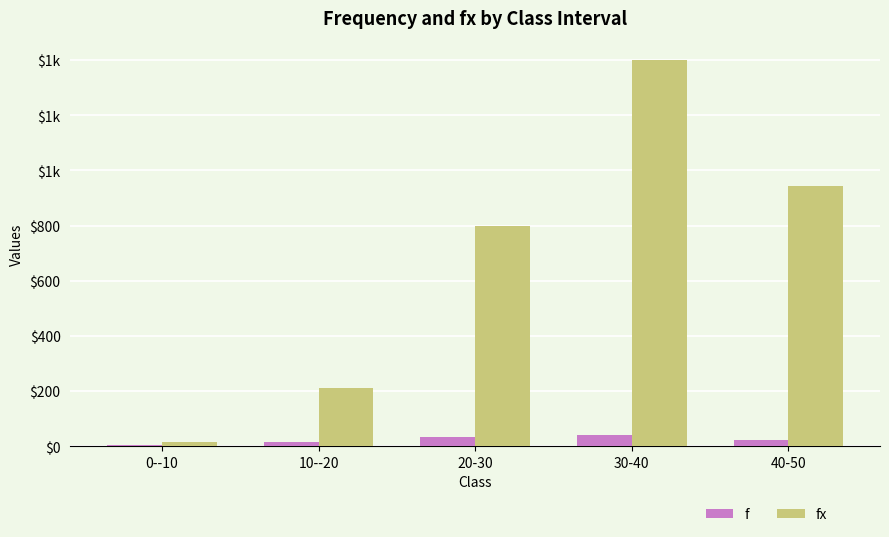

Does the chart contain stacked bars?

No